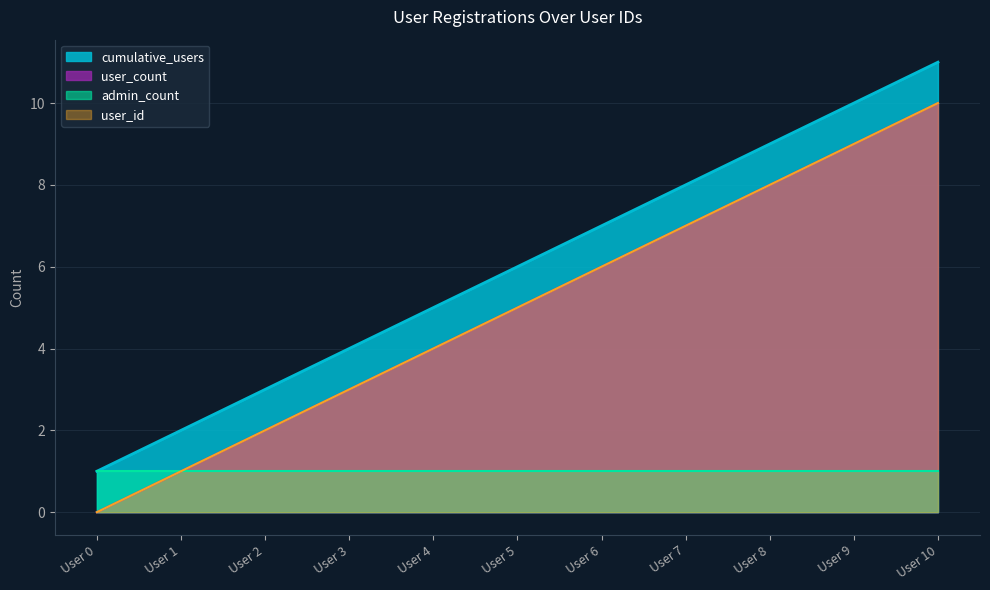

At how many categories does at least one series exceed 0?

11